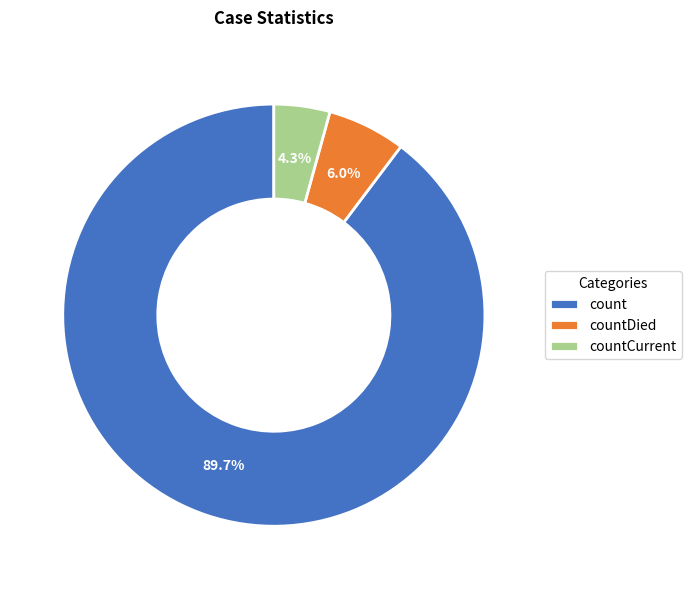

Which category has the smallest portion of the pie?

countCurrent